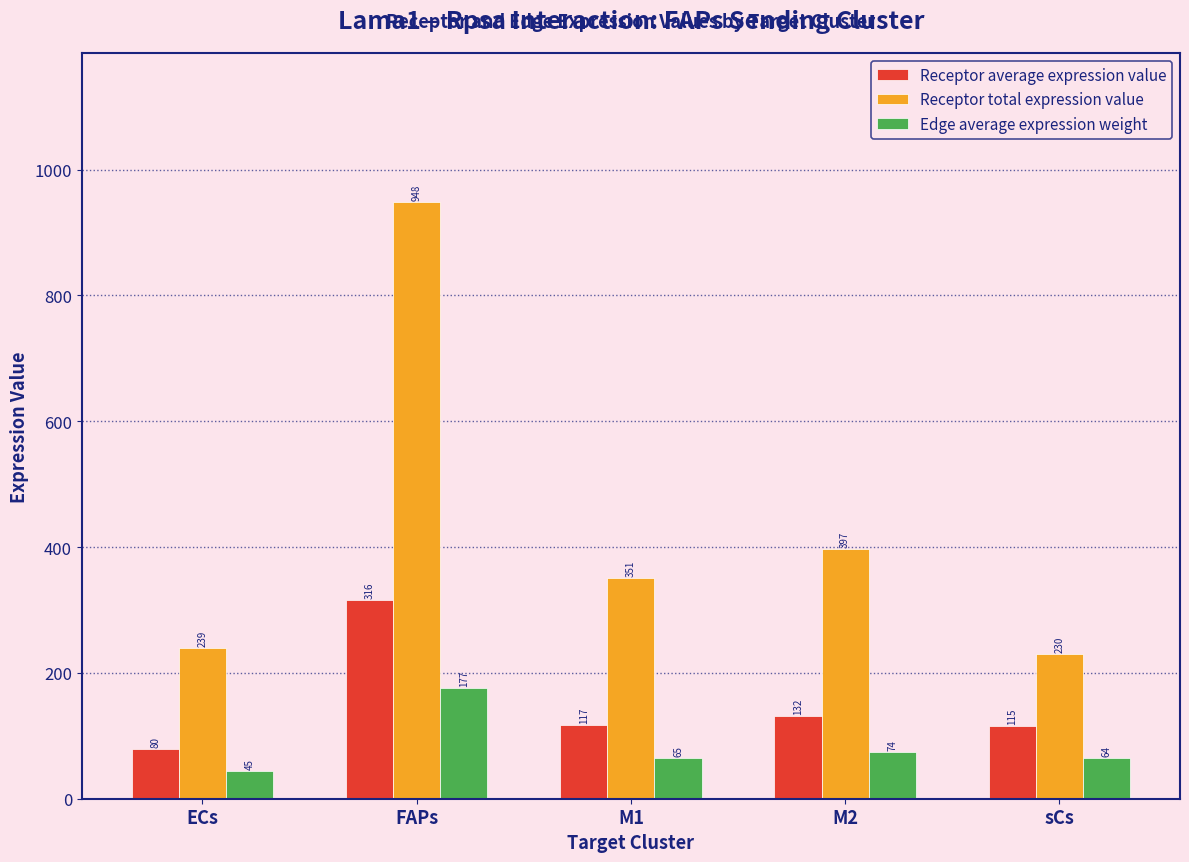

What is the value of the Receptor total expression value bar at the 5th from the left?

230.1